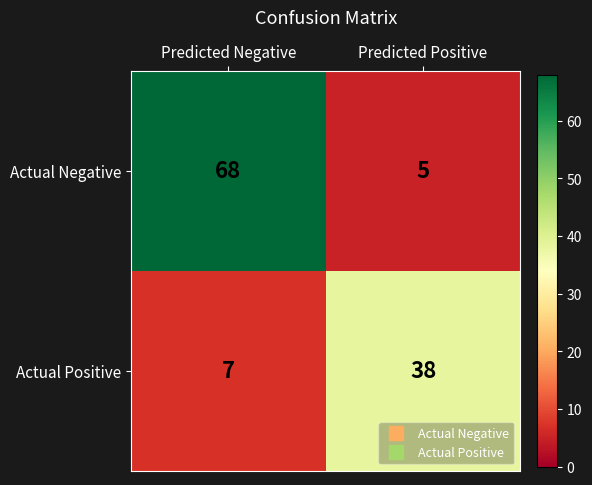

Count the number of data series in this chart.

2